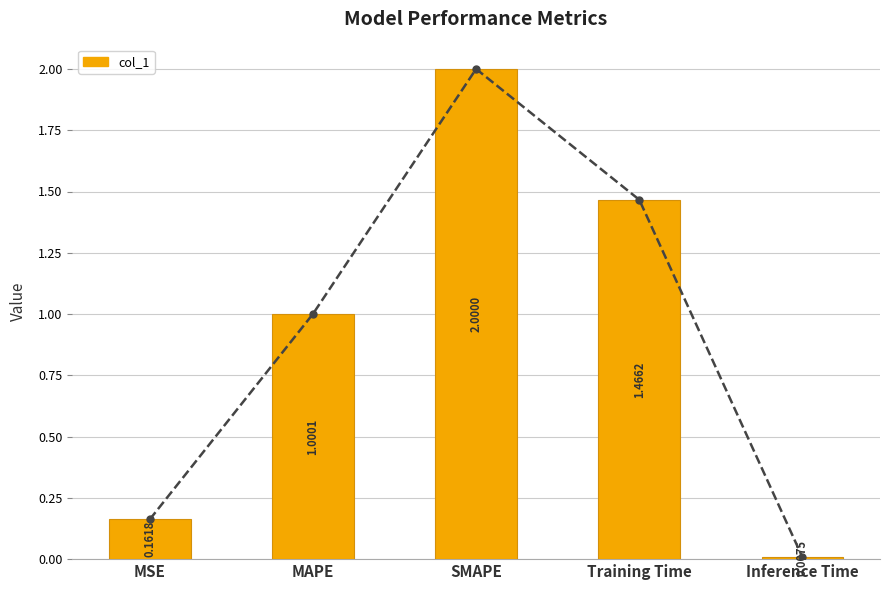

What is the greatest value displayed?

2.0